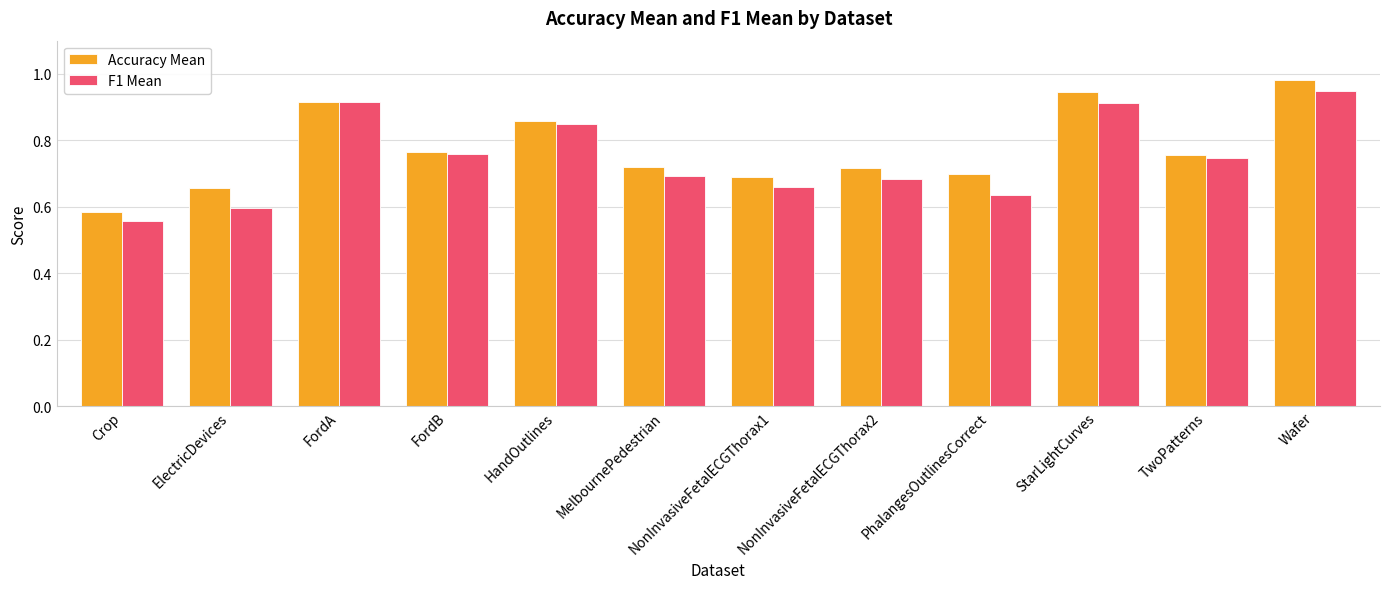

At which label is F1 Mean closest to 0?

Crop